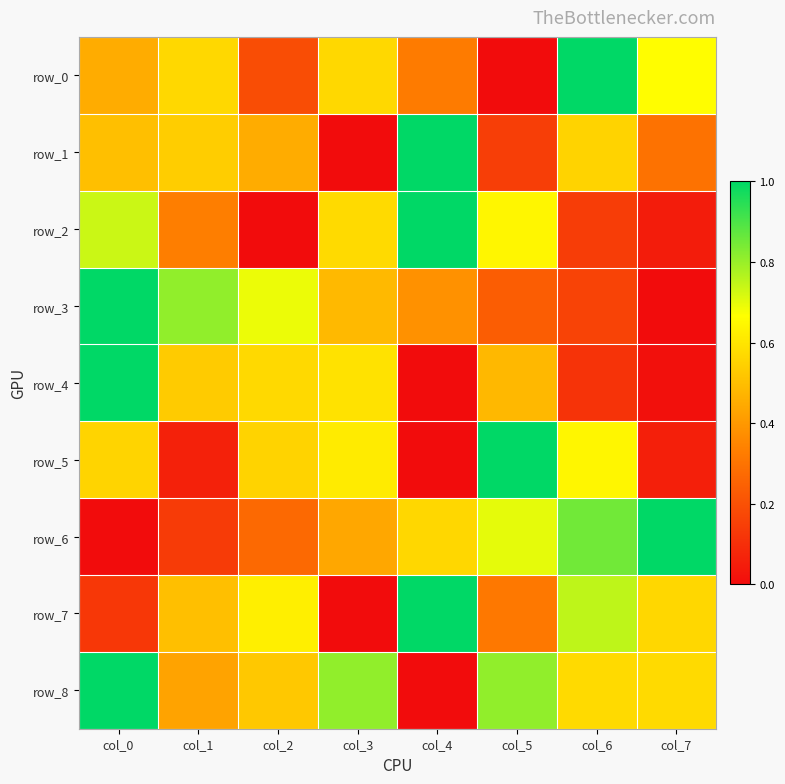

Where is row_0 nearest to the value 0?

col_5